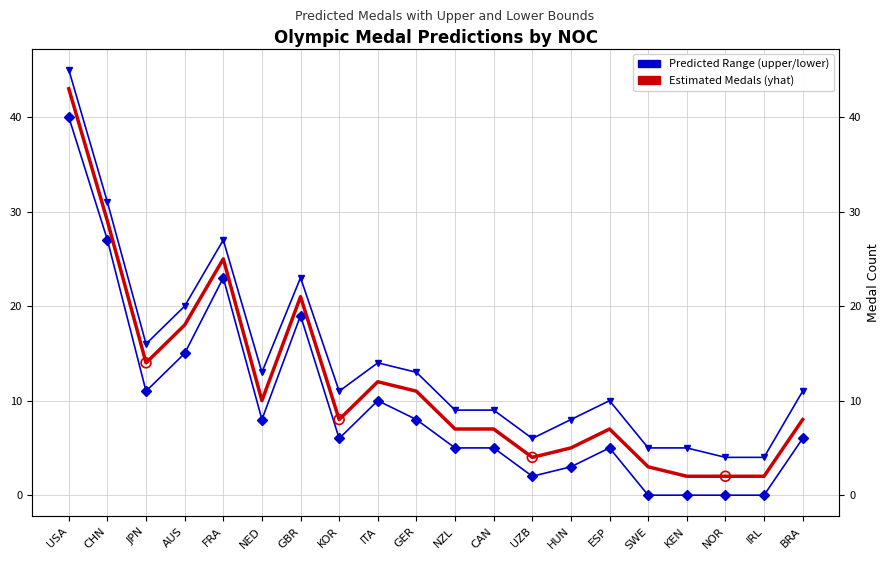

At which category is the sum across all series the highest?

USA